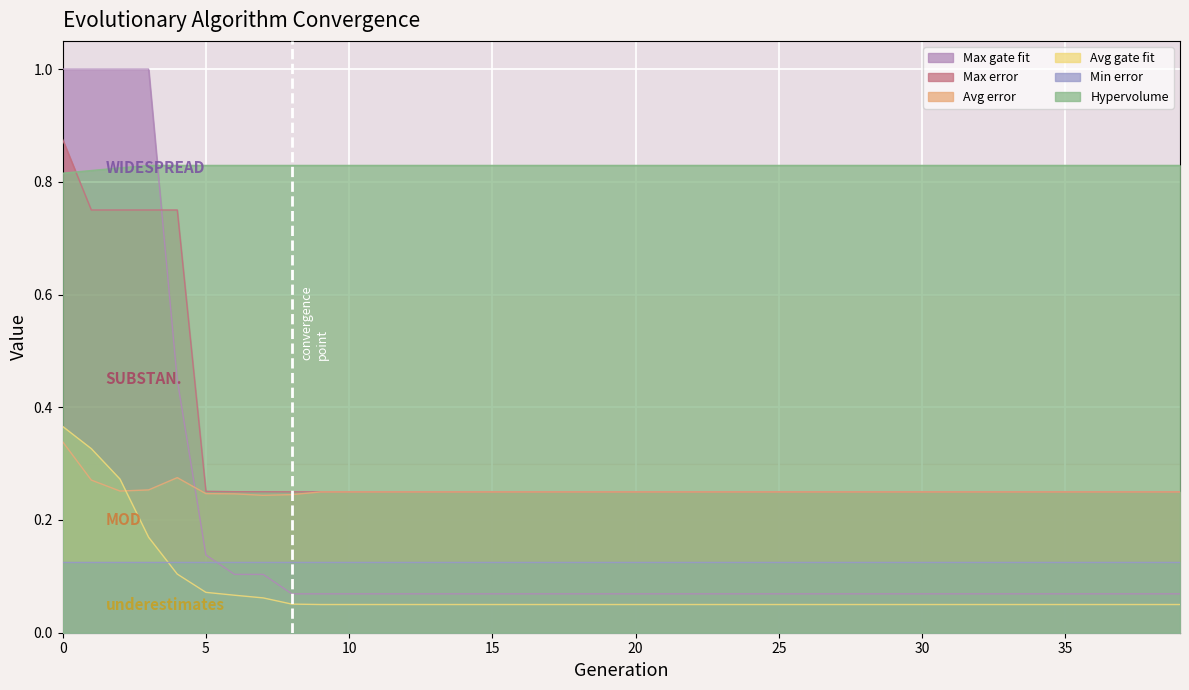

Is it true that Hypervolume equals 0.8 at 4?

True